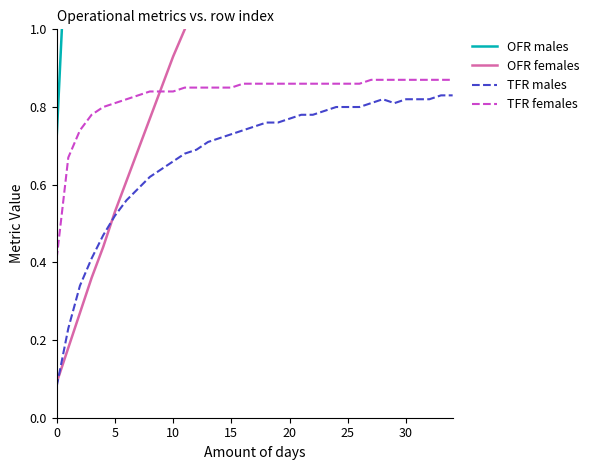

Which series ends up on top after the final intersection of TFR females and OFR females?

OFR females